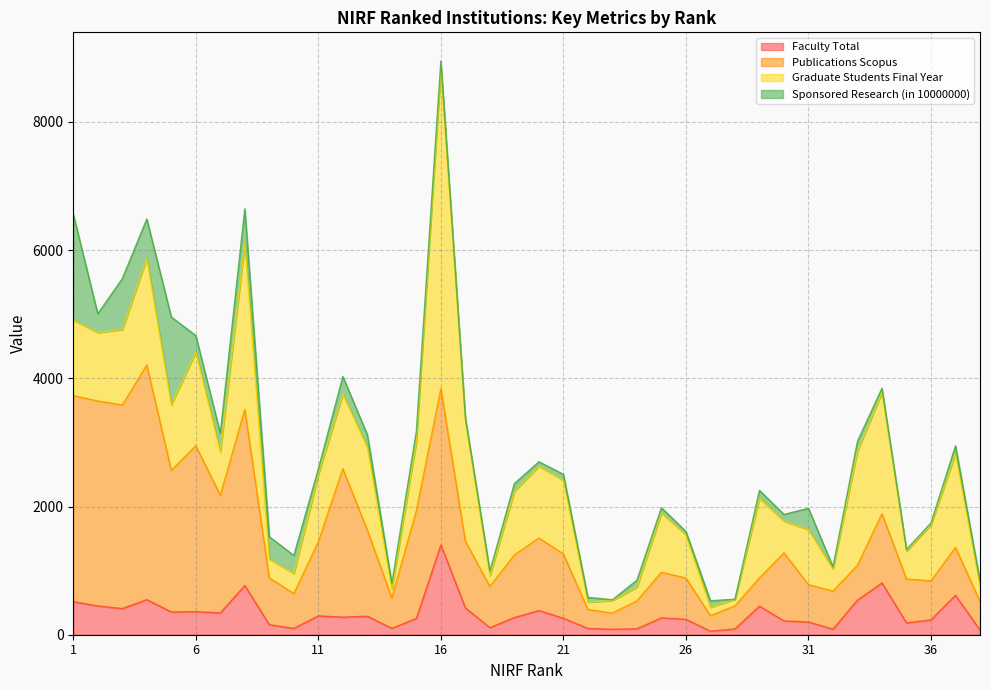

True or false: Faculty Total has more than 2 points higher than both neighbors.

True